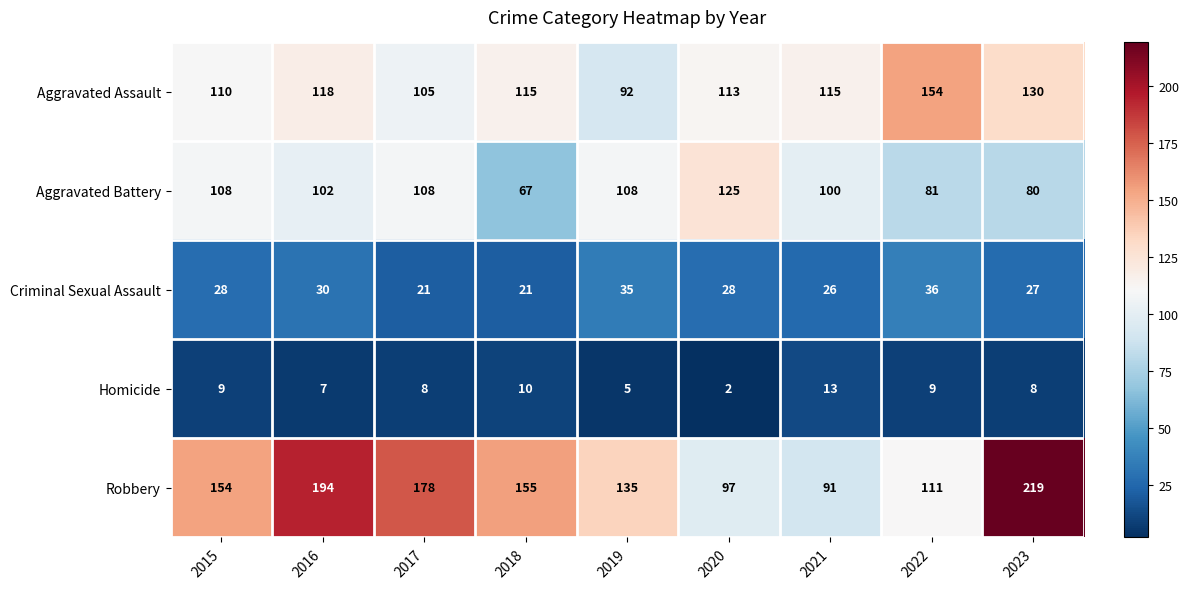

The Homicide series shows 10 at 2018. True or false?

True